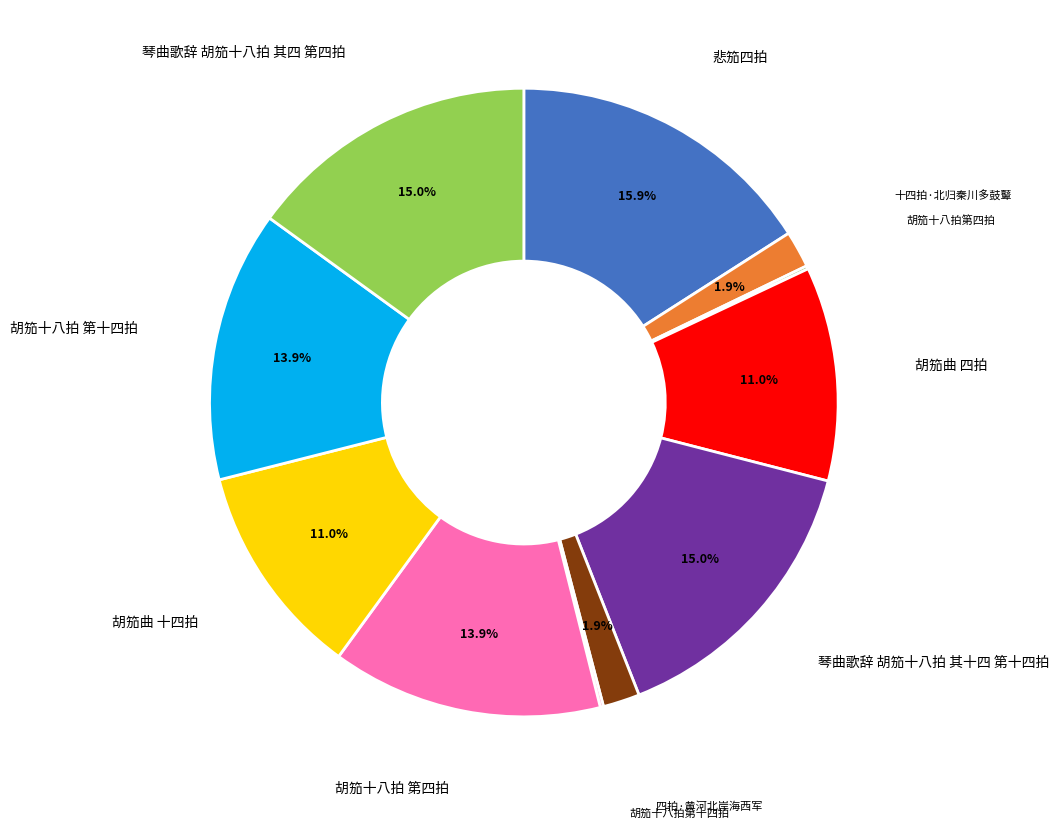

To the nearest percent, what is the difference between the largest and smallest slice percentages?

16%